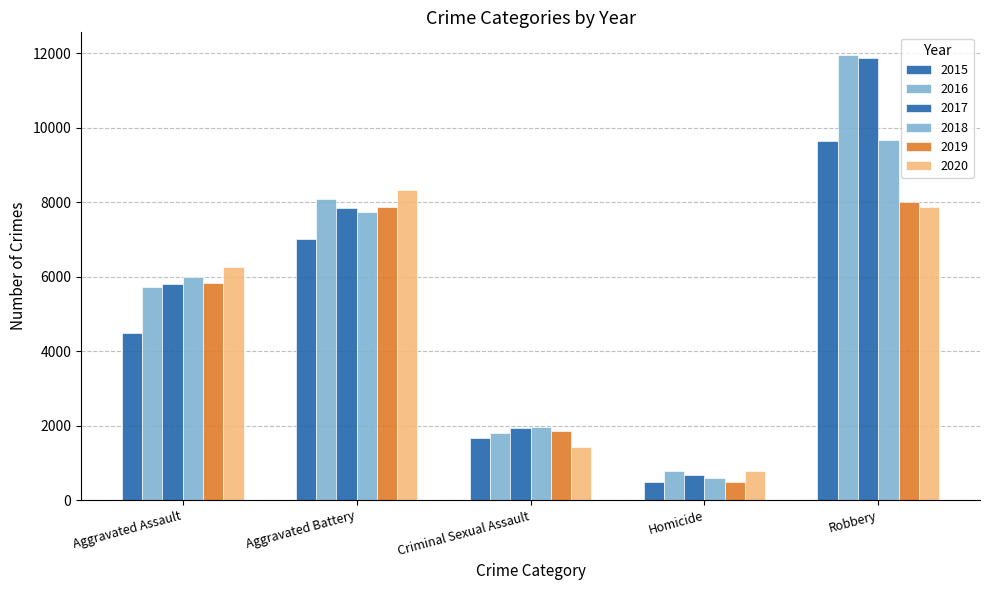

What is the value of the 2017 bar at the 3rd from the left?

1925